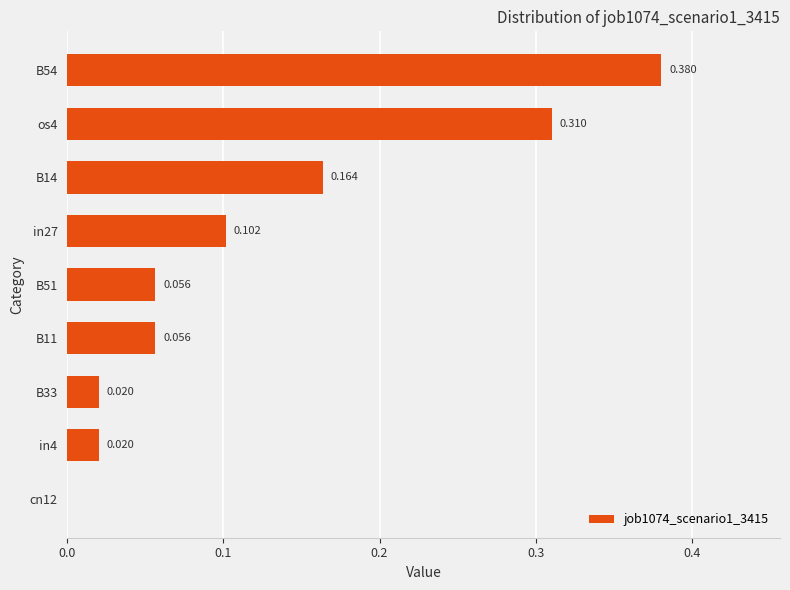

Are the bars horizontal?

Yes